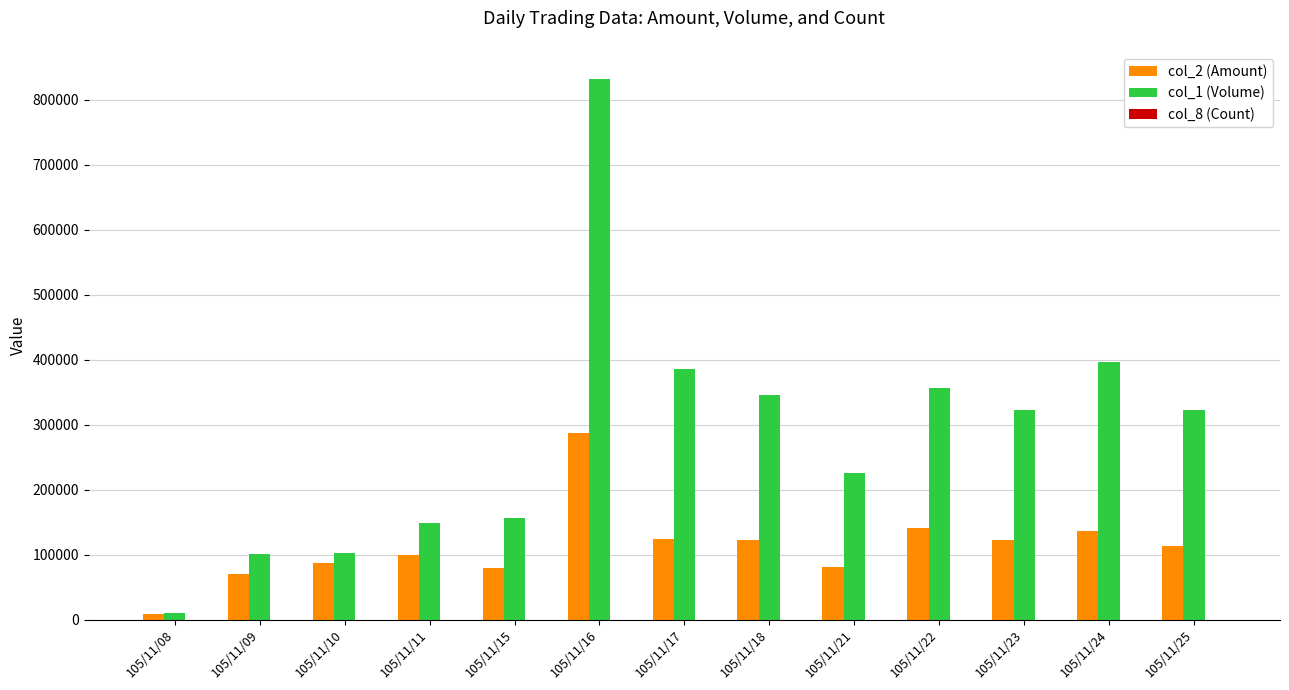

The value of col_1 (Volume) at 105/11/17 is 386000. True or false?

True